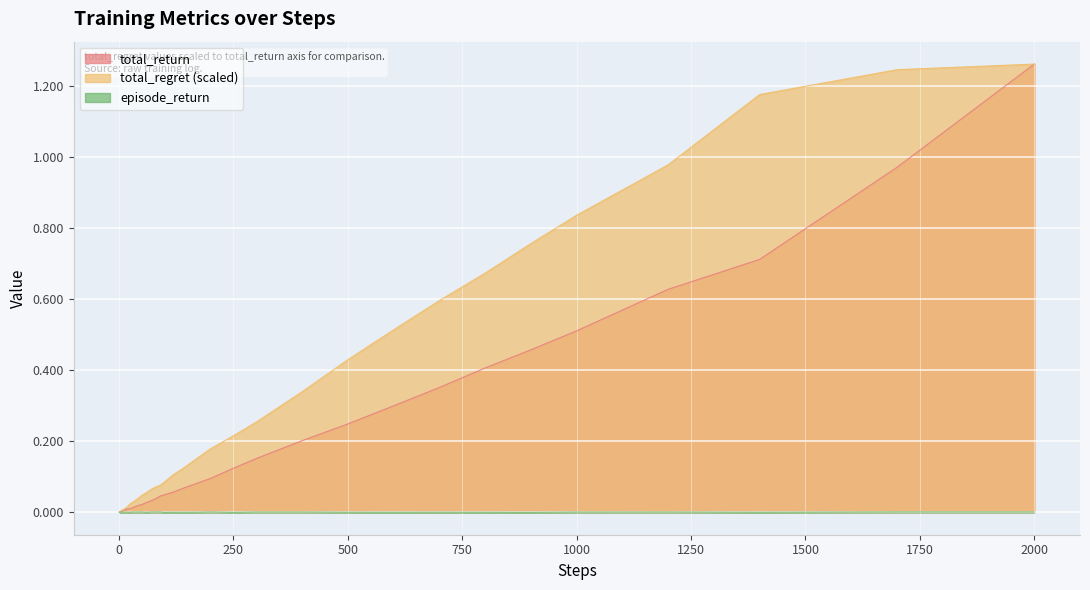

Which series has the largest total across all categories?

total_regret (scaled)